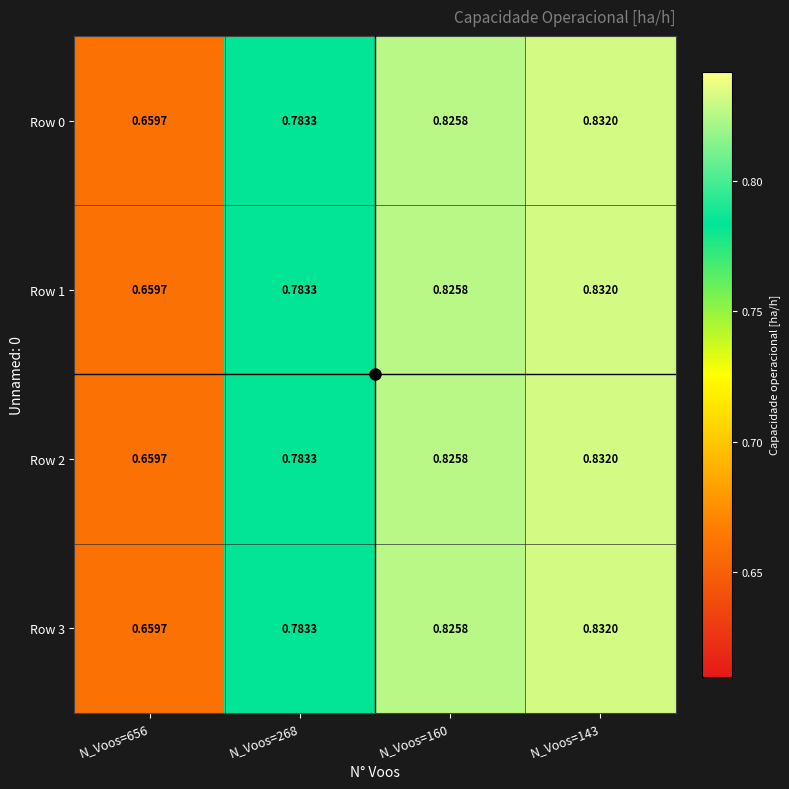

Is the value of Row 2 at N_Voos=656 greater than the value of Row 3 at N_Voos=160?

No